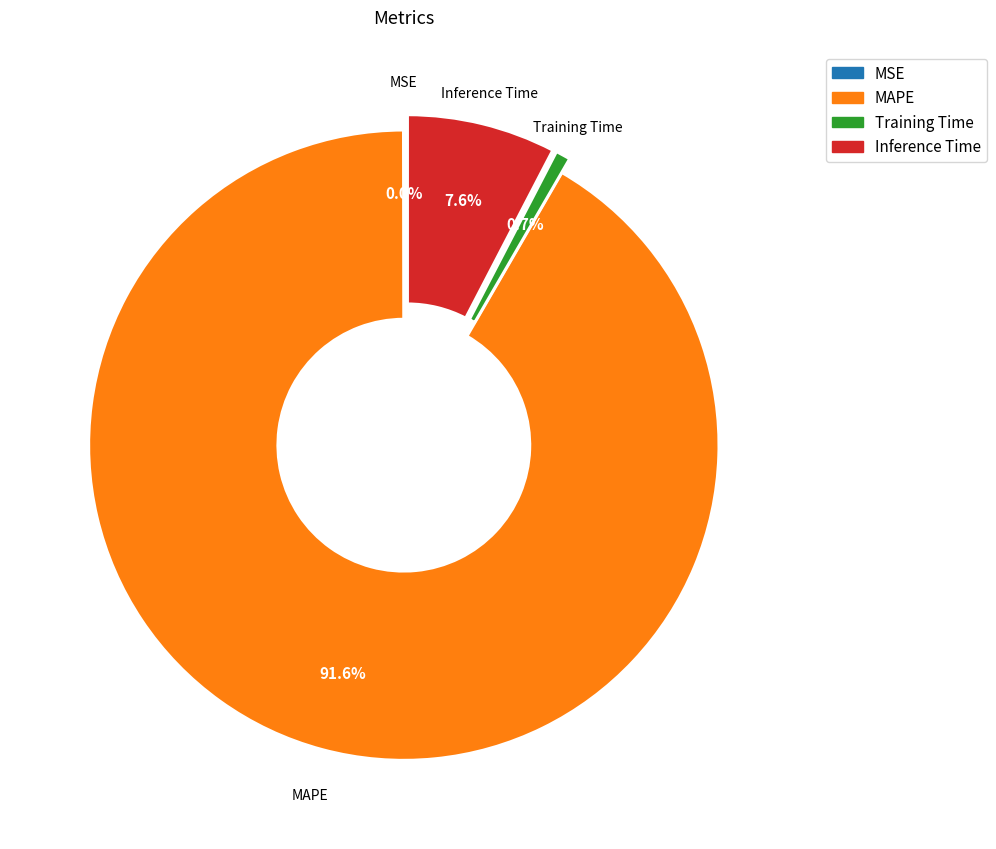

Which category has the biggest portion of the pie?

MAPE